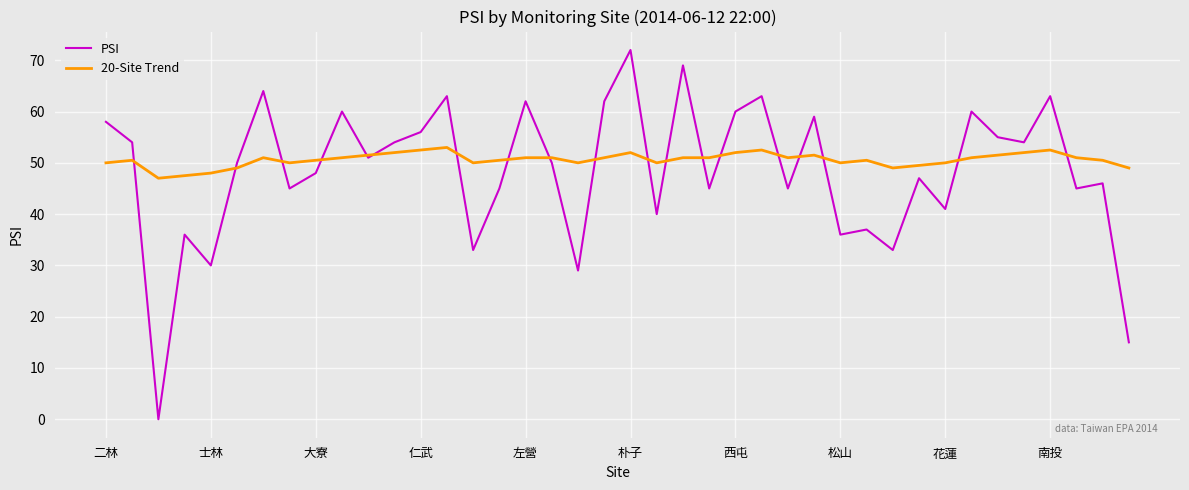

Which series has the largest range (max minus min)?

PSI